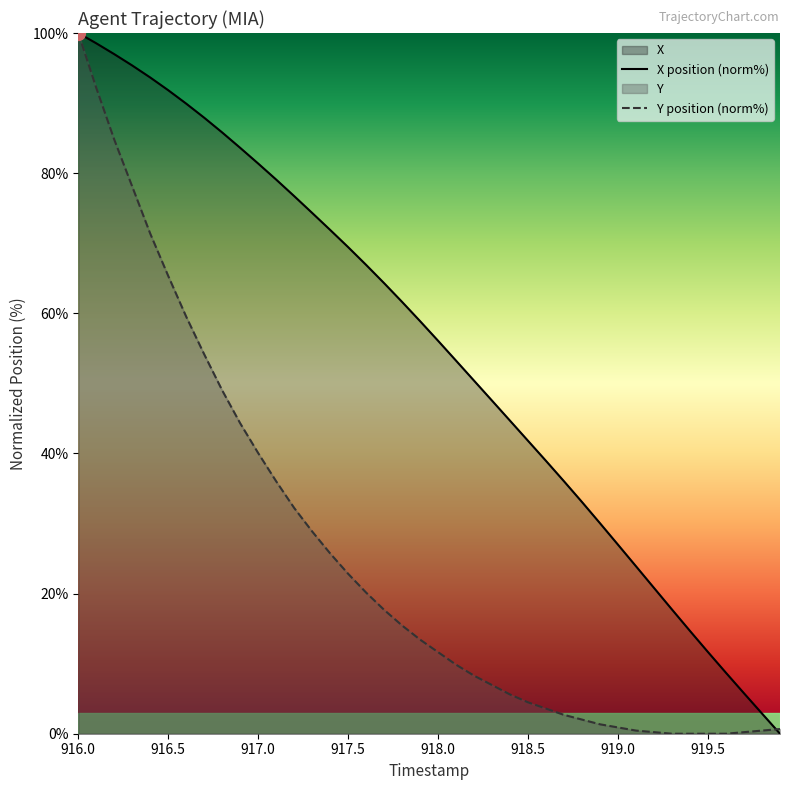

How many values in the X series are below 58?

20